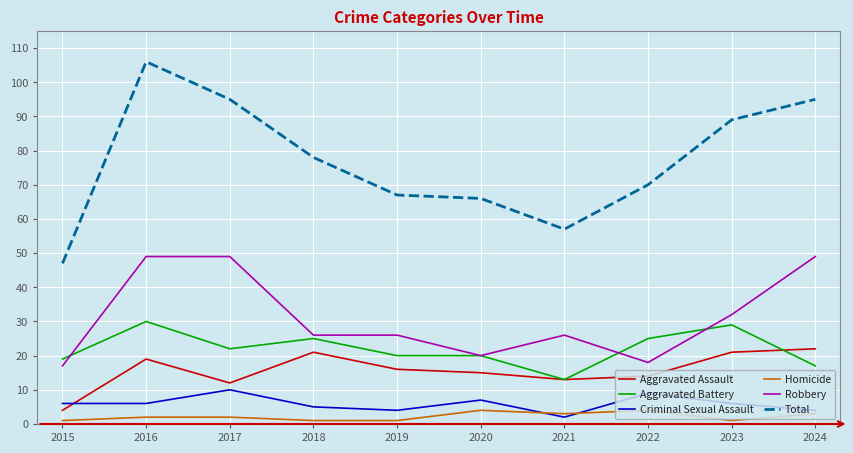

Rank the series at 2019 from lowest to highest value.

Homicide, Criminal Sexual Assault, Aggravated Assault, Aggravated Battery, Robbery, Total